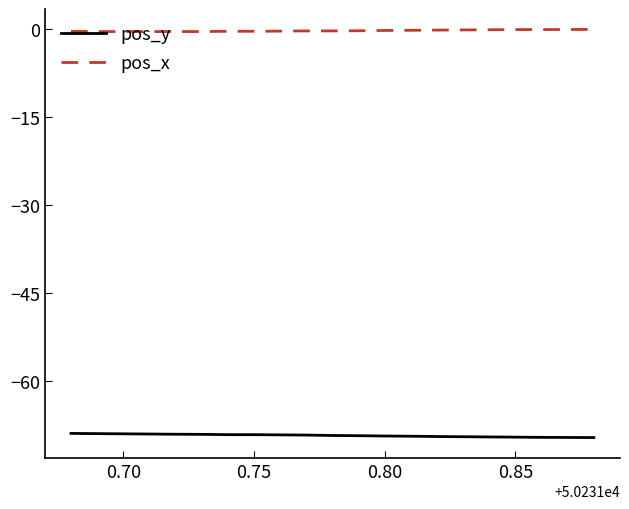

List the series in order of their overall mean, lowest first.

pos_y, pos_x